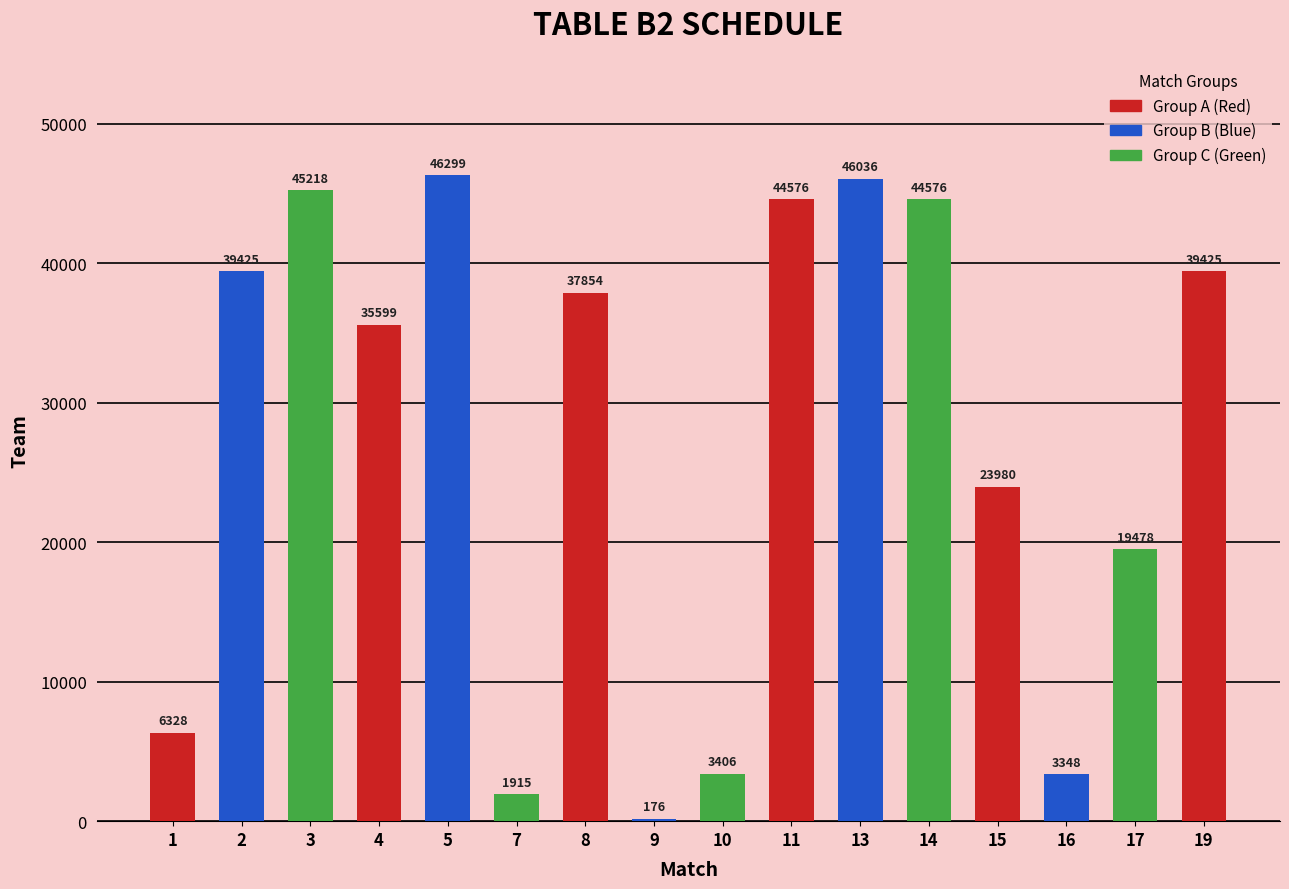

What is the minimum value shown in the chart?

176